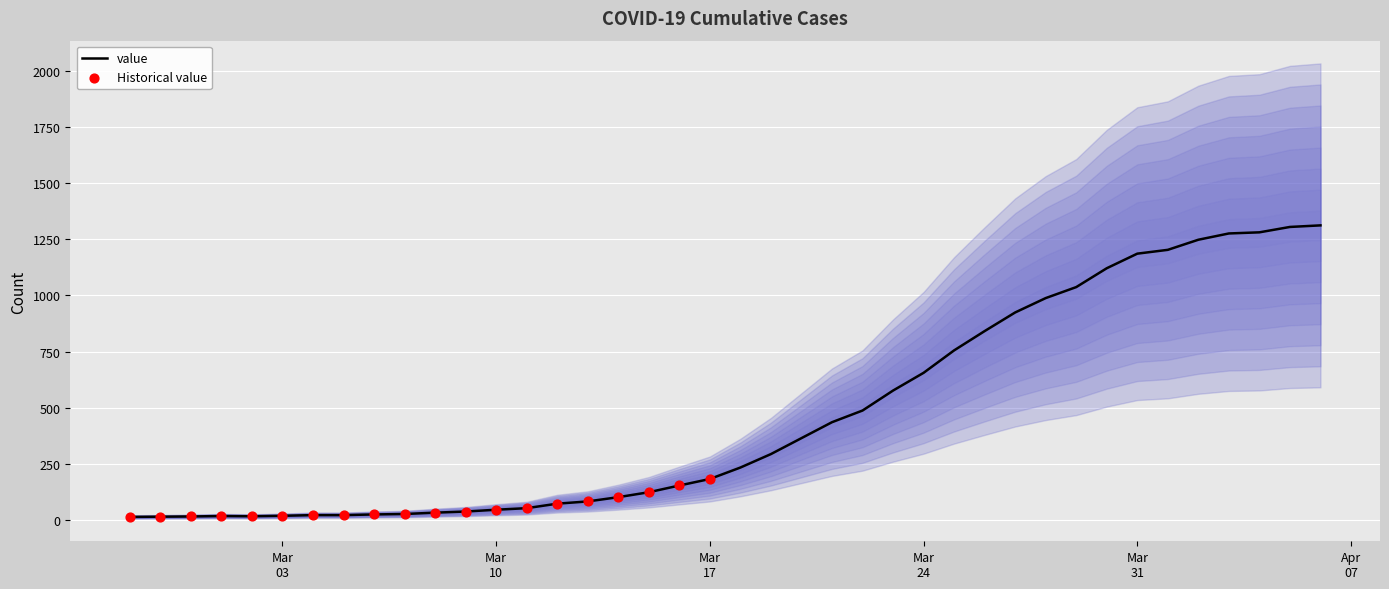

Which has a higher value, 2020-03-05 or 2020-03-23?

2020-03-23